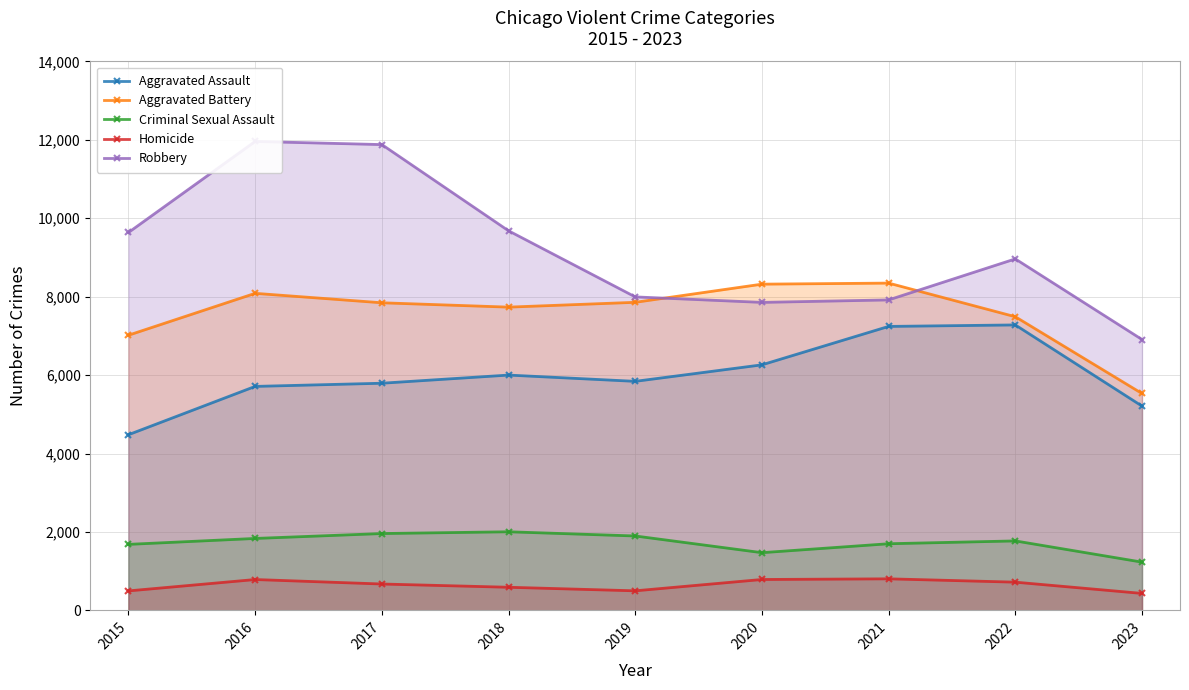

At which category does Homicide reach its first local peak?

2016